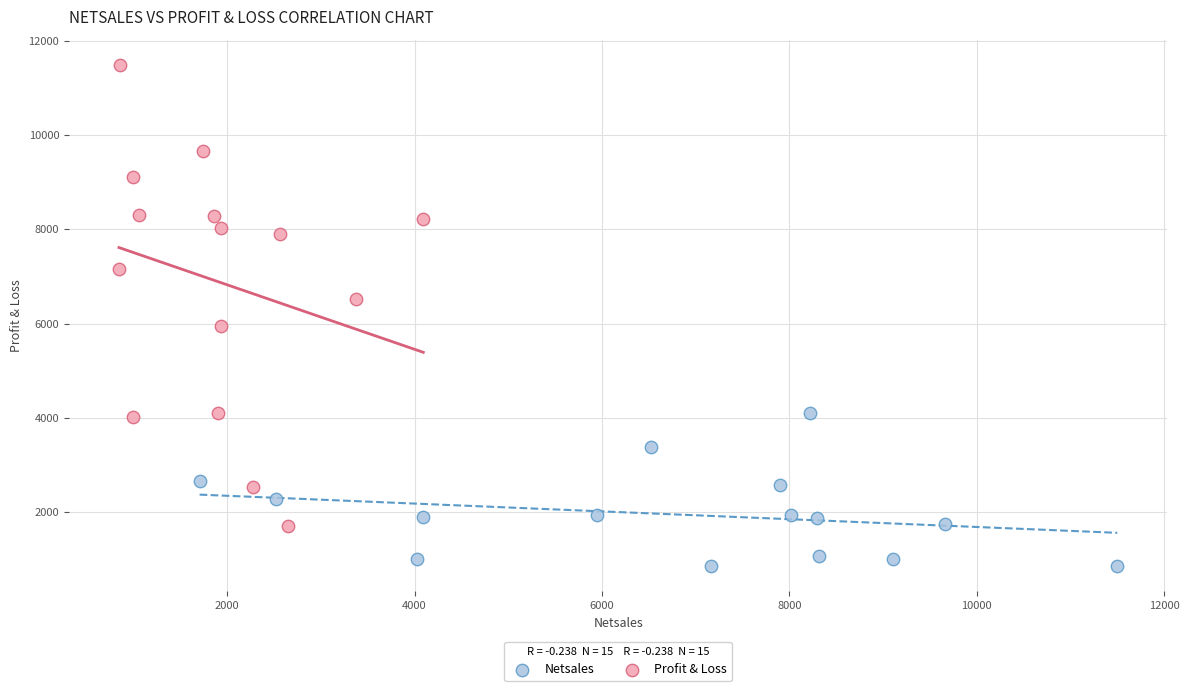

Which series contains the lowest Y value?

Netsales